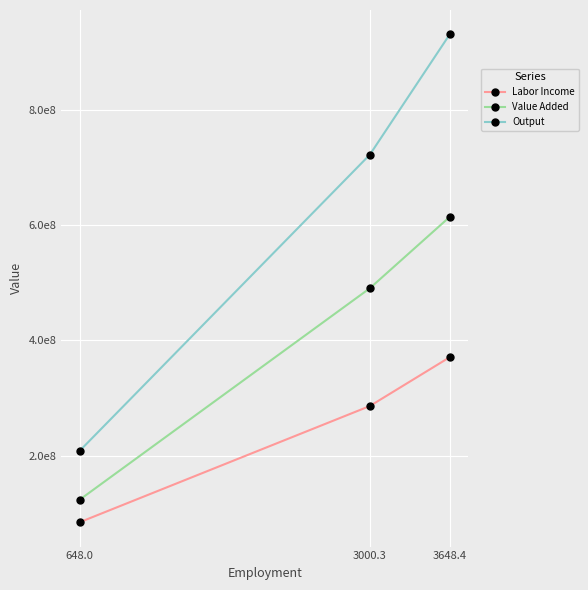

What is the average value of the Output series?

620214734.1